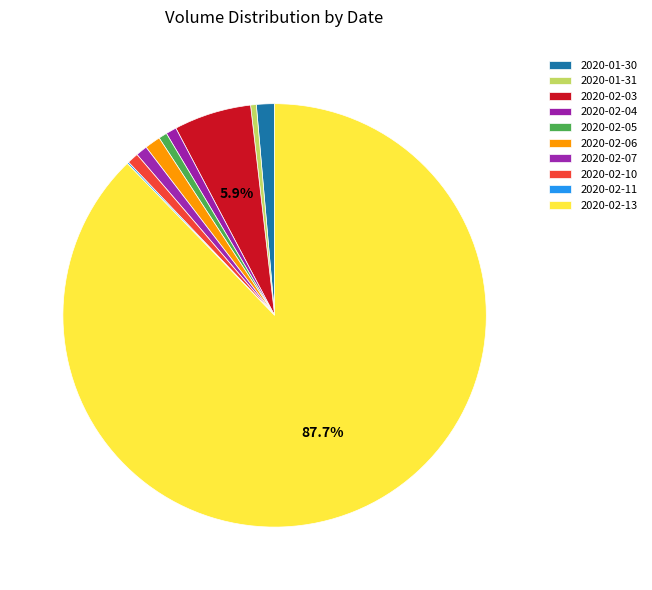

How many slices are in this pie chart?

10